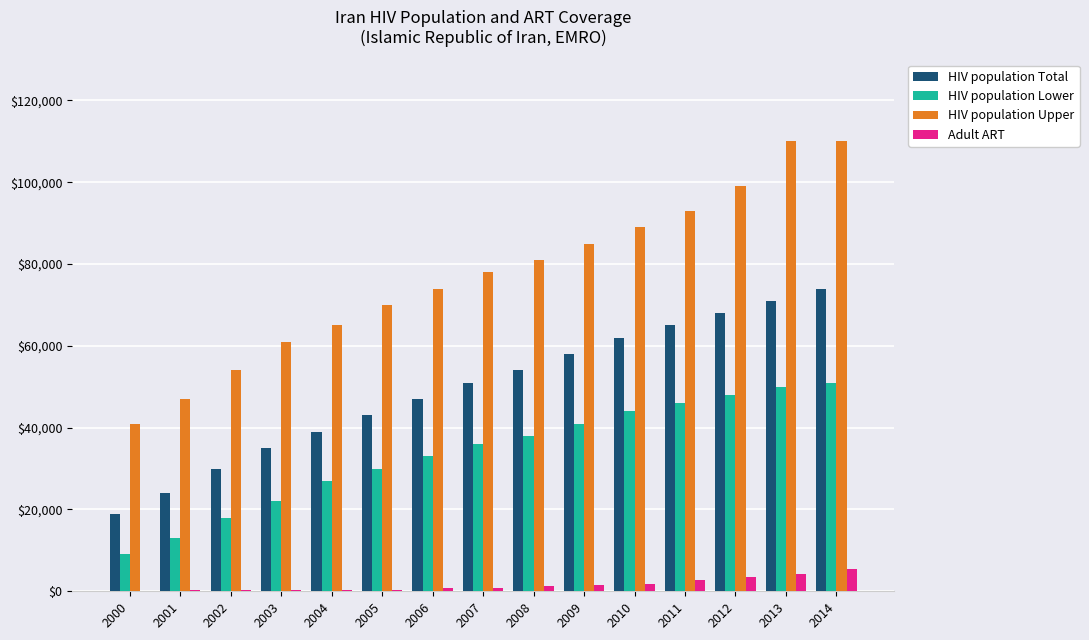

What is the difference between the HIV population Upper values at 2006 and 2002?

20000